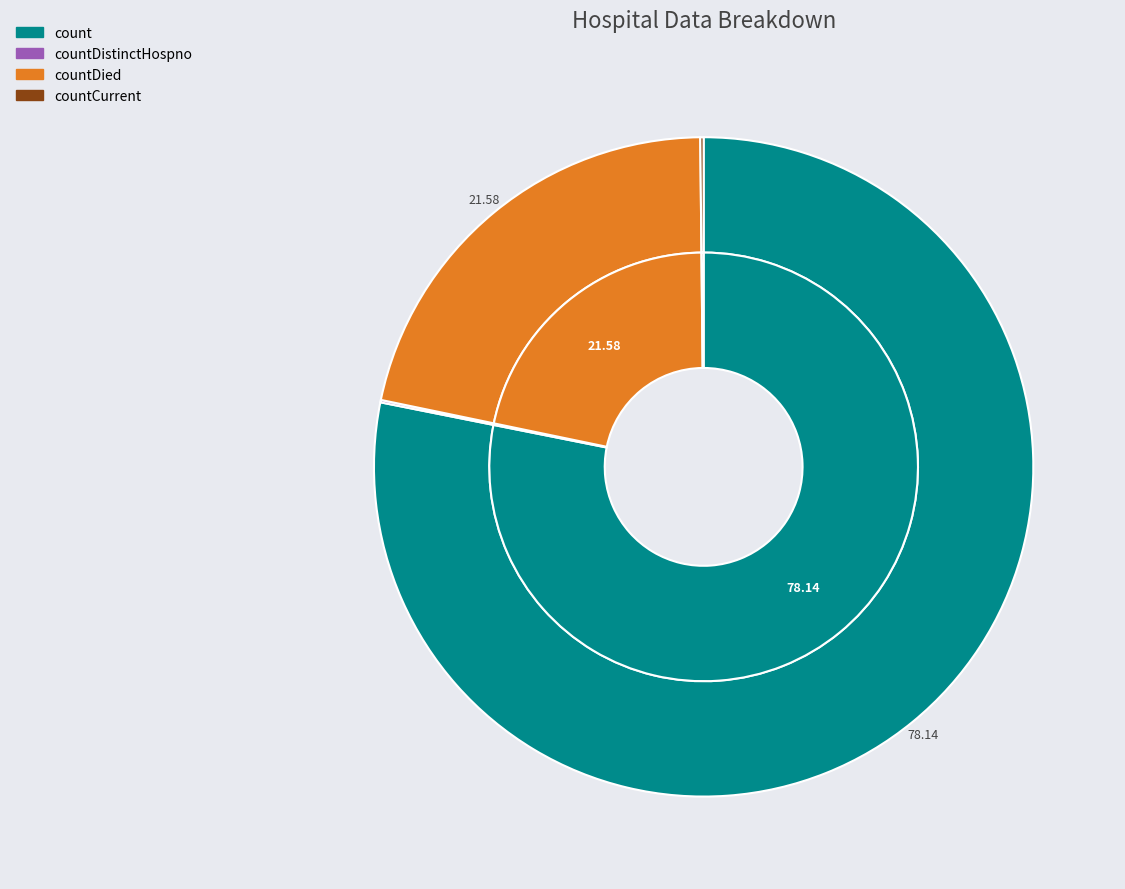

To the nearest percent, what is the difference between the largest and smallest slice percentages?

78%